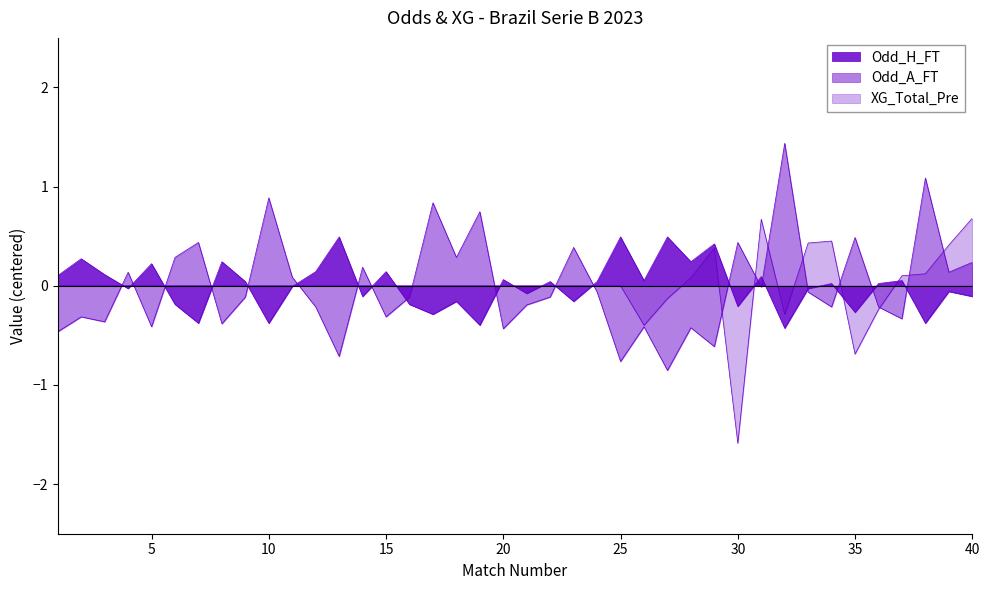

How many values in the Odd_A_FT series exceed 0?

16